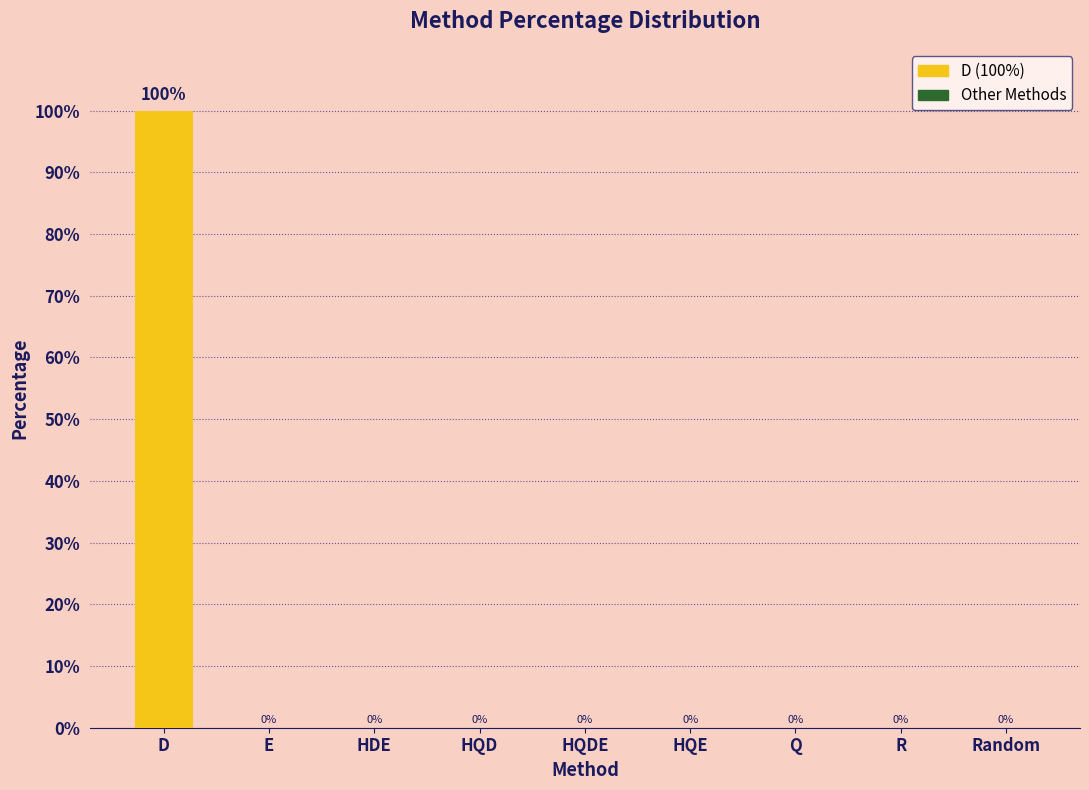

Reading left to right, what are all the values shown in this chart?

100	0	0	0	0	0	0	0	0